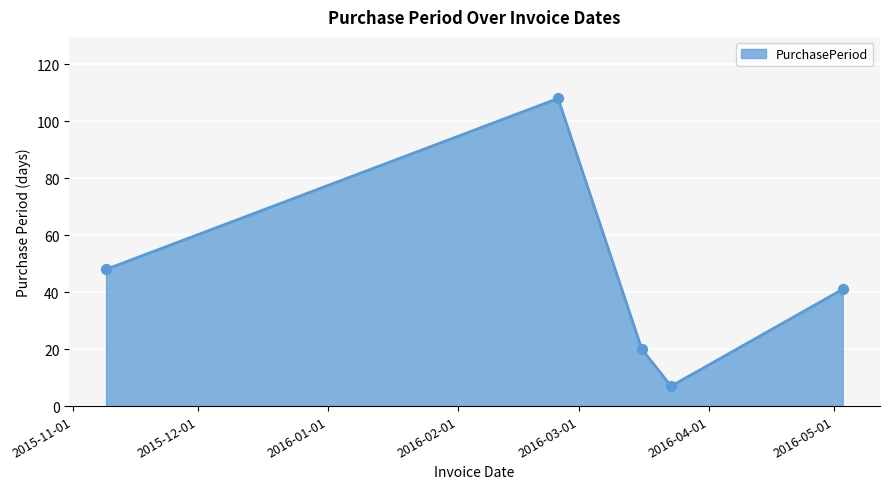

What is the average value?

45